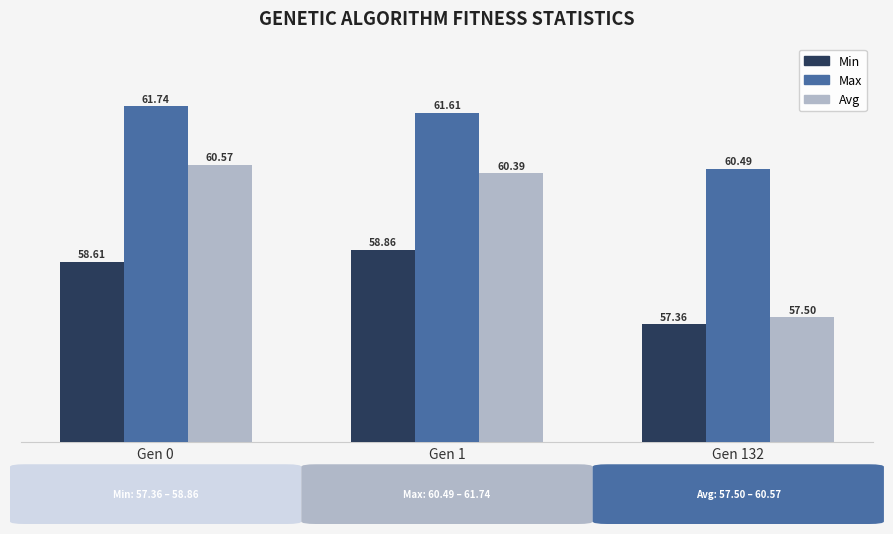

At which category is the sum across all series the highest?

Gen 0